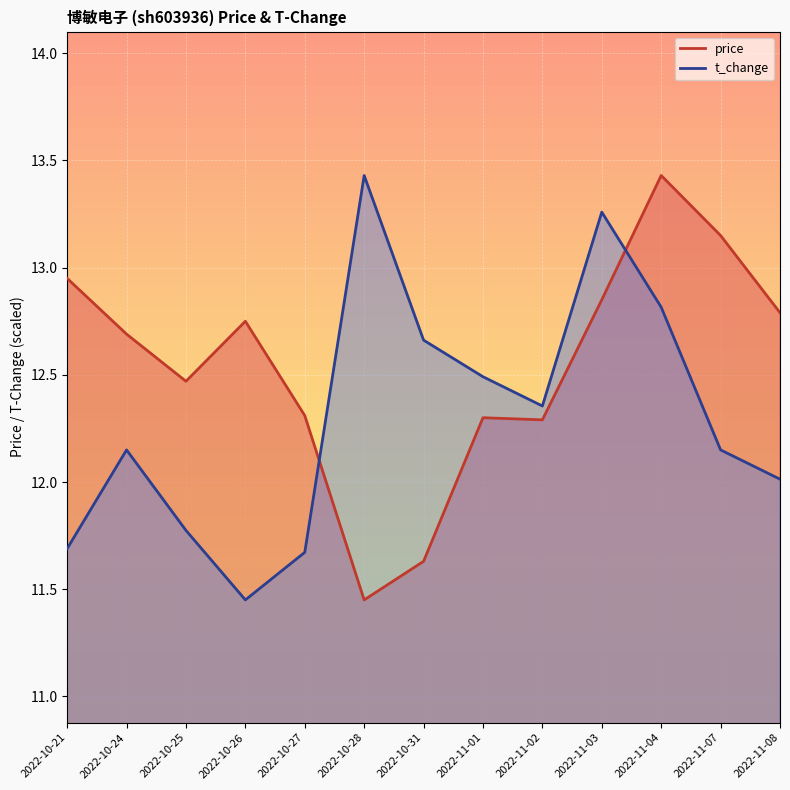

What is the maximum value shown in the chart?

13.4